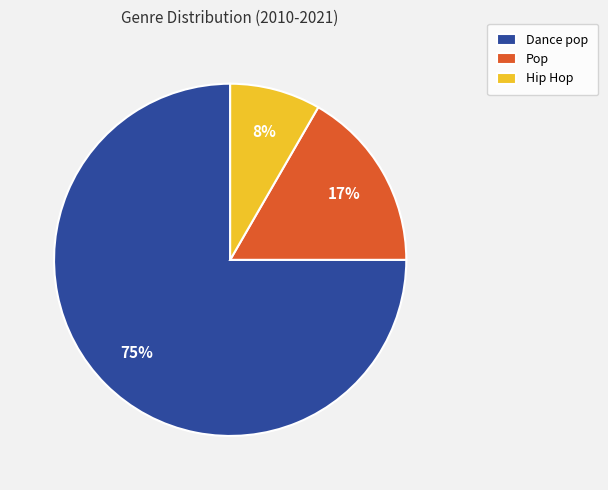

Is the sum of Dance pop and Hip Hop greater than half?

Yes